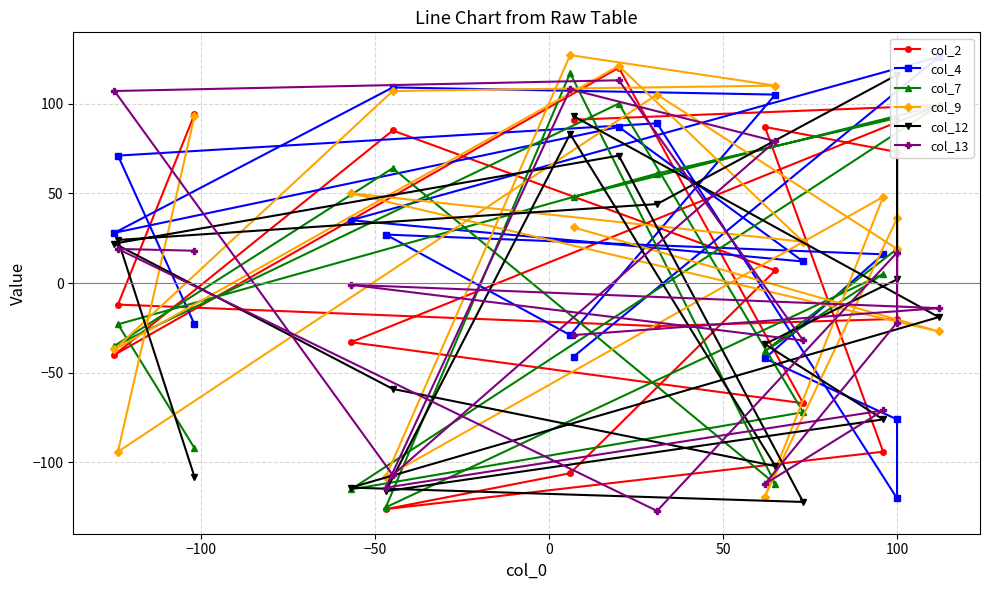

How many lines are shown in the chart?

6